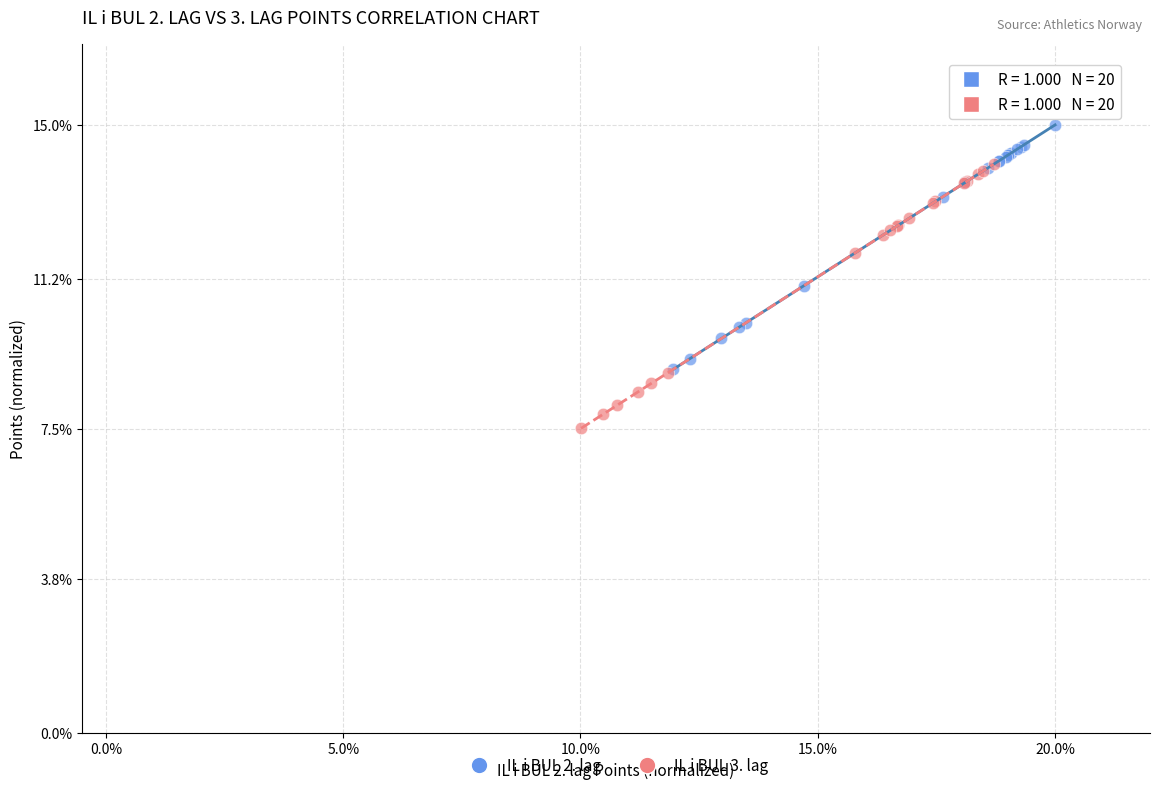

Which series has the widest spread of Y values?

IL i BUL 3. lag